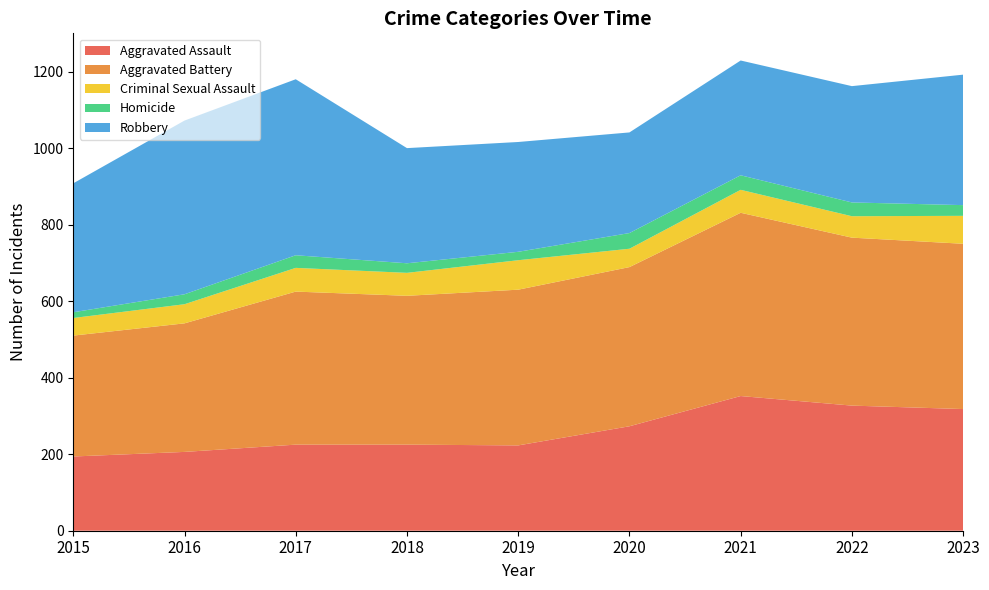

Reading right to left, what are all the values shown in this chart?

Aggravated Assault: 318	327	352	273	223	225	225	206	194
Aggravated Battery: 432	439	479	416	407	389	400	336	316
Criminal Sexual Assault: 73	56	60	48	77	60	62	50	46
Homicide: 28	36	38	41	22	25	33	26	15
Robbery: 341	304	300	263	287	301	460	454	337